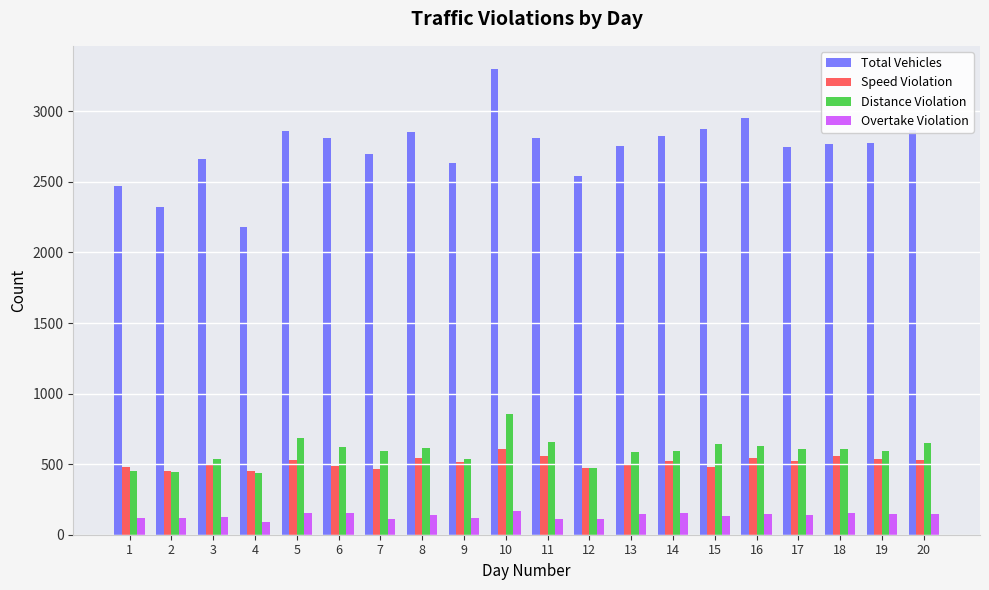

What is the maximum value shown in the chart?

3299